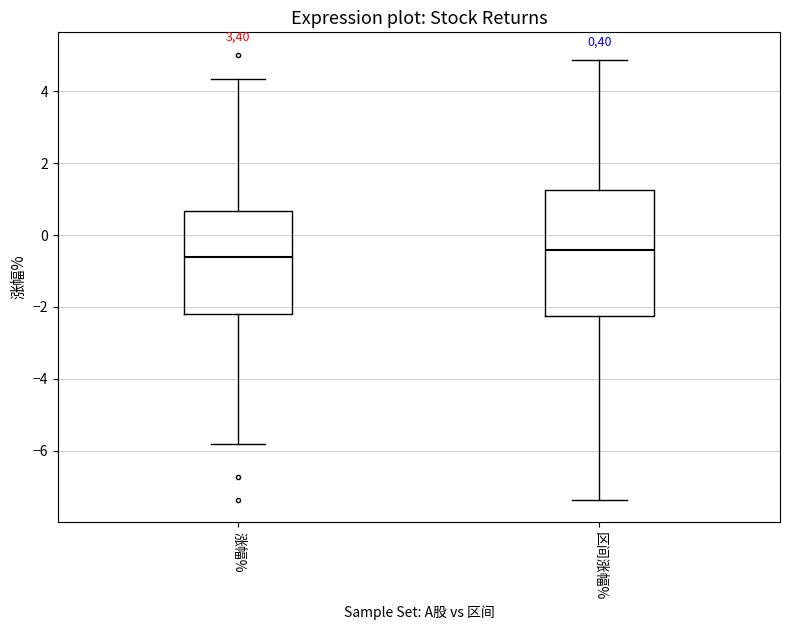

Reading left to right, transcribe this box plot: for each box, give where its median line is, the range the box spans, and where its two whiskers end, as read against the y-axis. The values are not printed on the chart, so give them approximately, as read against the axis.

涨幅%: median -0.6, box -2.2 to 0.6, whiskers -5.8 to 4.4
区间涨幅%: median -0.4, box -2.2 to 1.2, whiskers -7.4 to 4.8